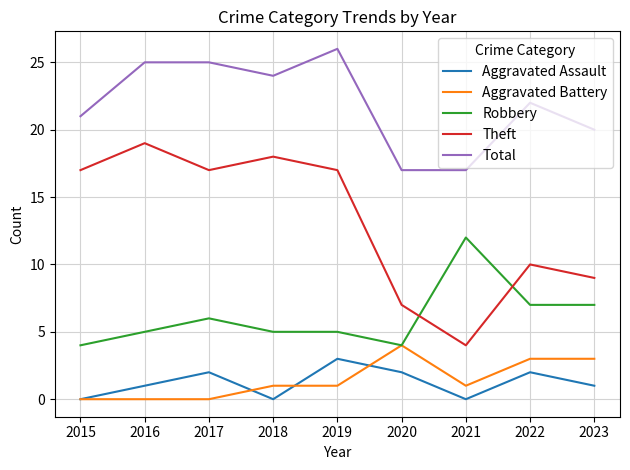

At which category does Total reach its first local valley?

2018